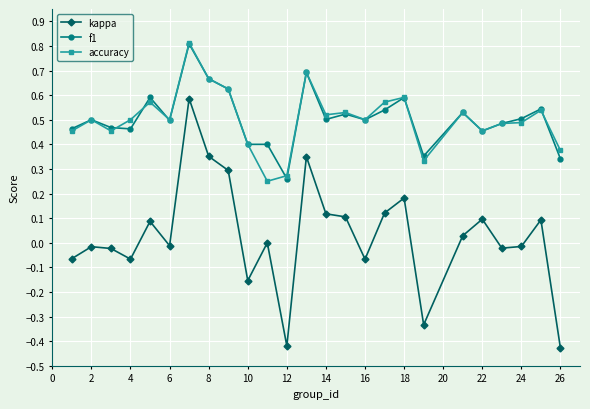

Count the f1 values in the range 0 to 1.

25